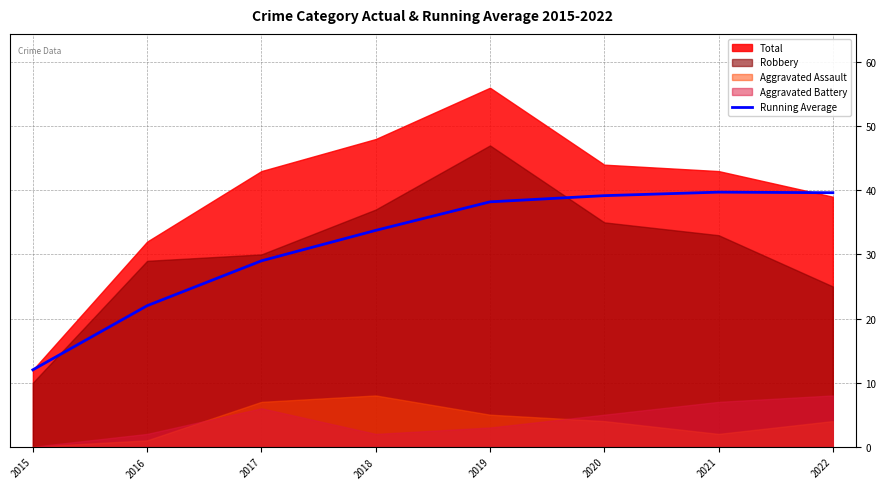

Where is the data nearest to the value 25?

2016